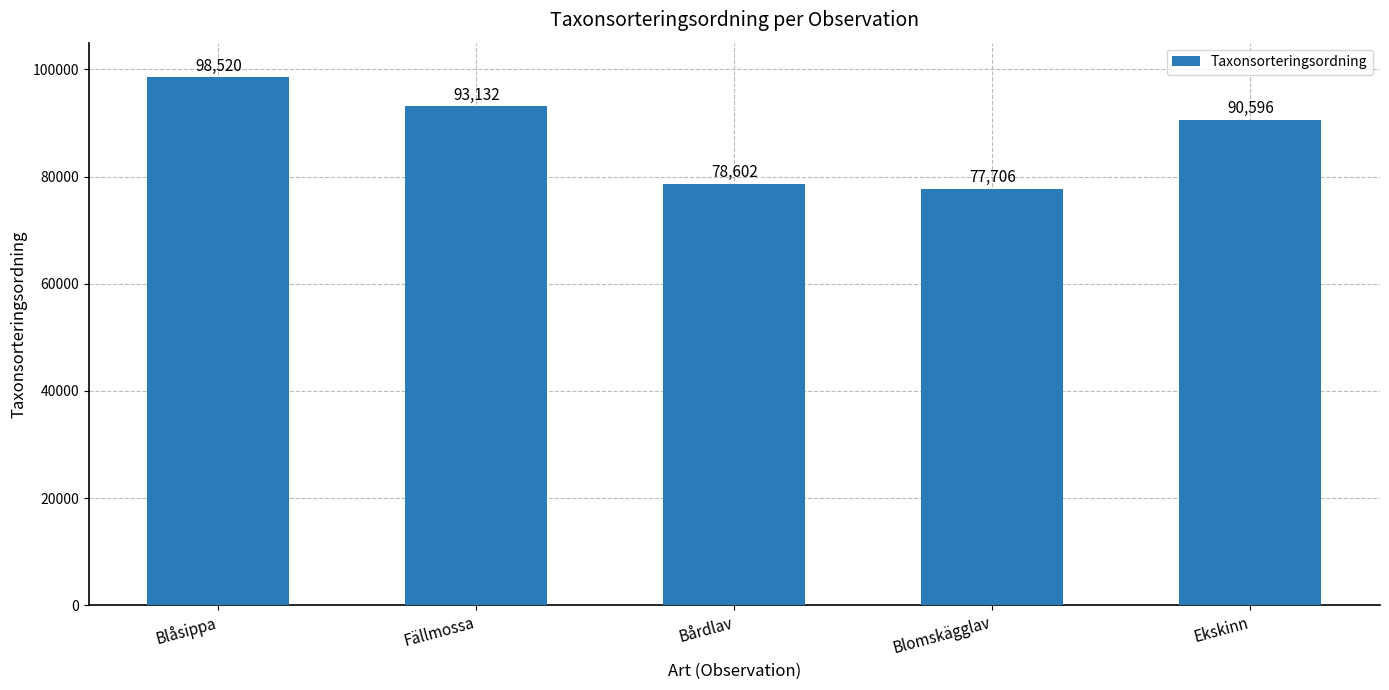

At which label does the data first exceed 90596?

Blåsippa